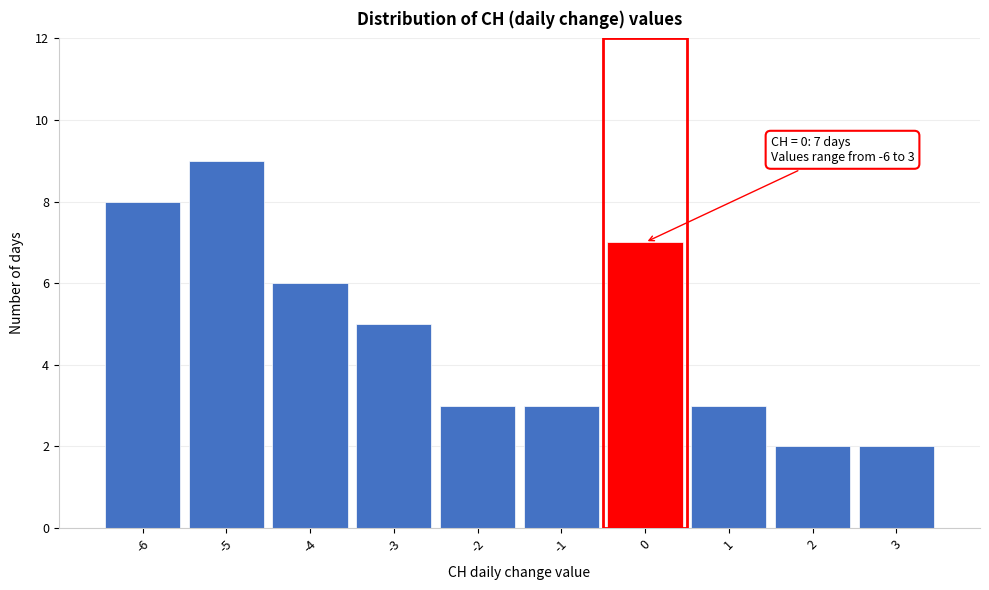

Over which range of the x-axis is the bar tallest?

-5.5 to -4.5